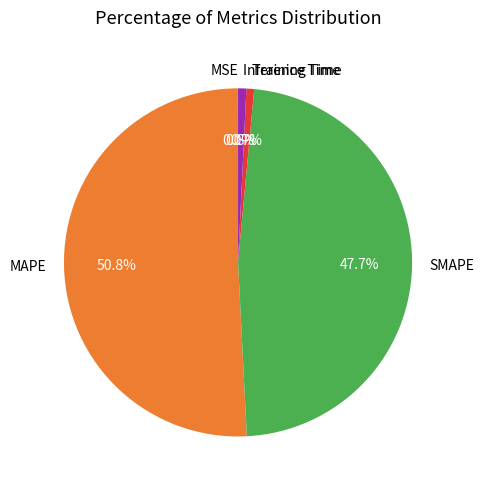

To the nearest percent, what portion does Inference Time represent?

1%